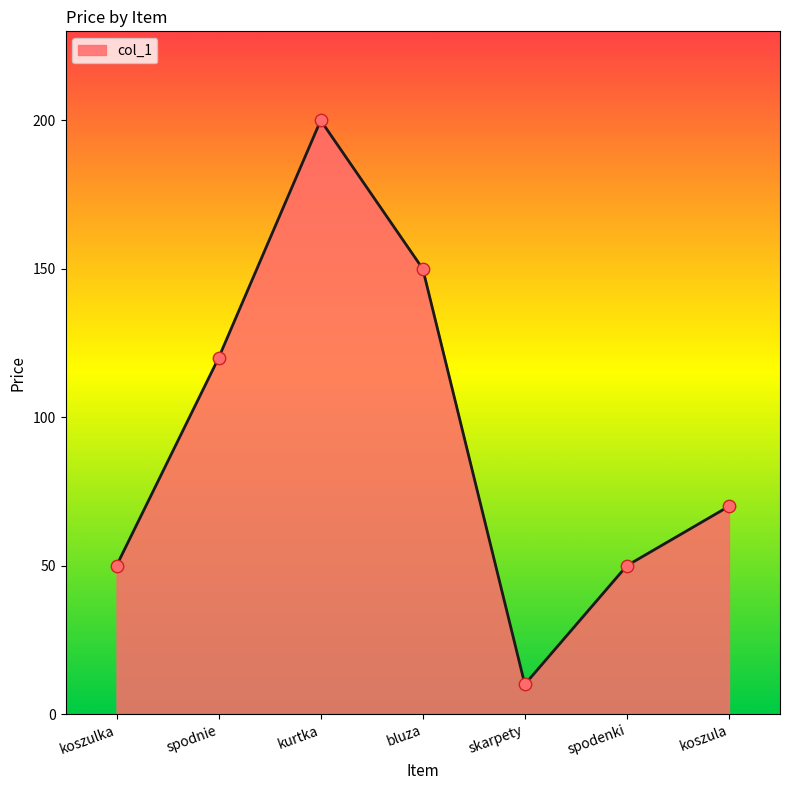

What is the ratio of the value at spodenki to the value at spodnie?

0.4